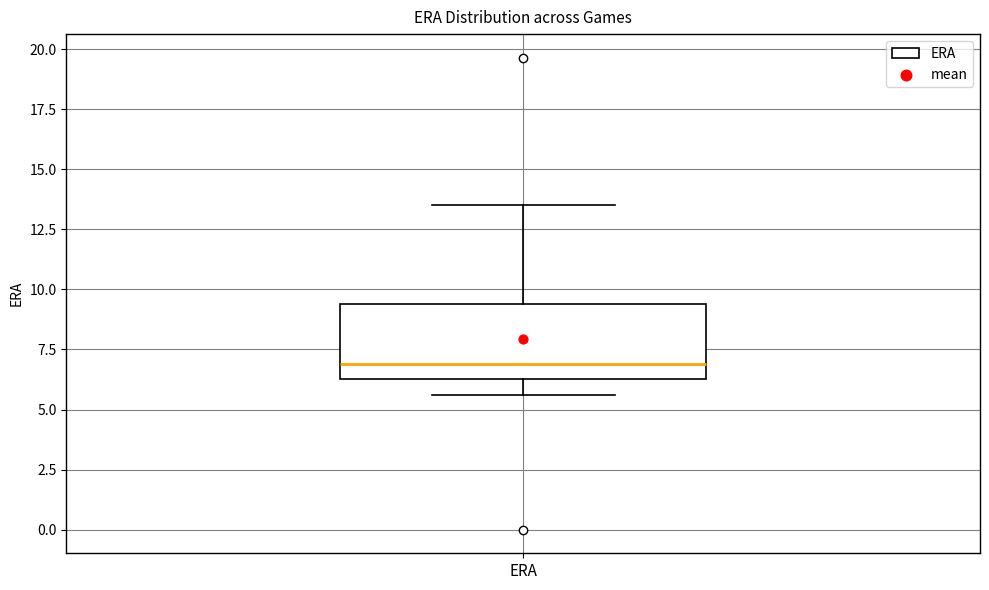

Where does the upper whisker of the box for ERA end on the y-axis? The values are not printed on the chart, so give them approximately, as read against the axis.

13.5